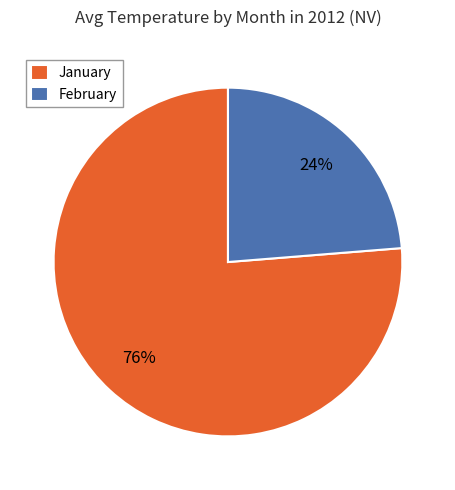

Is it true that January is 86% of the pie?

False